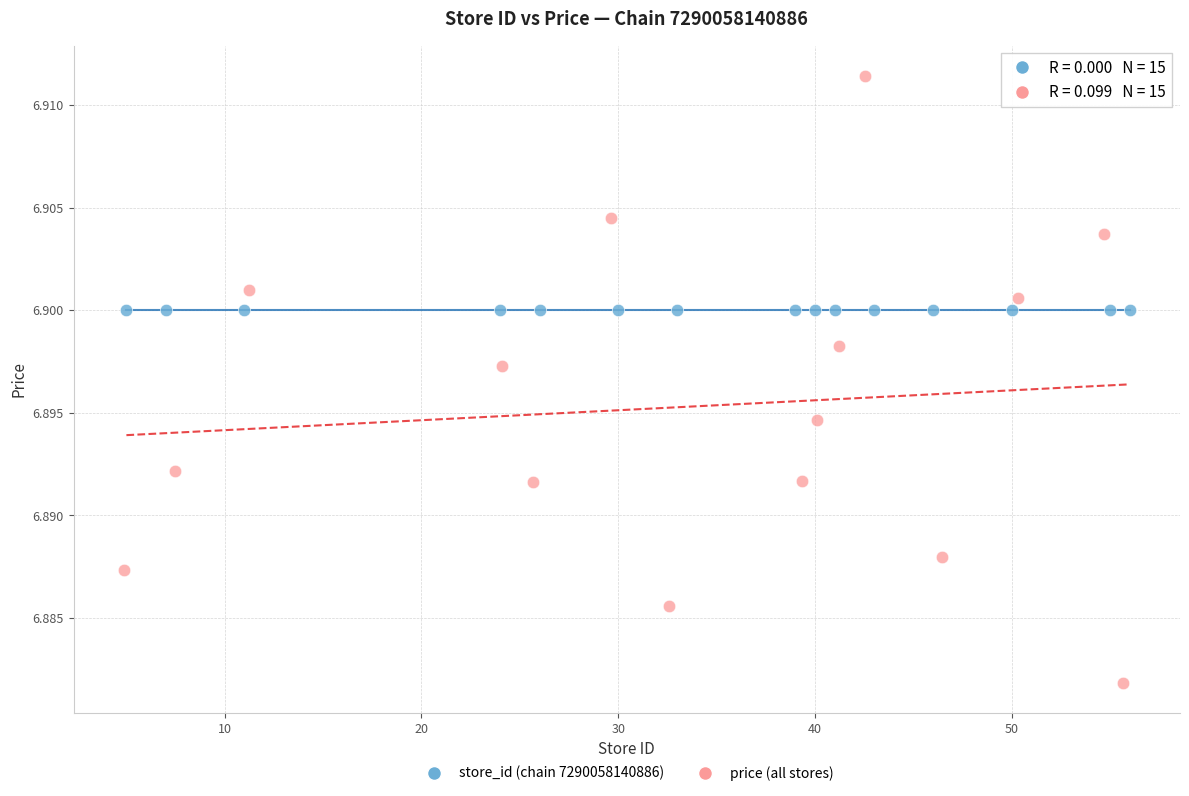

What are all the series names shown in the legend?

store_id (chain 7290058140886), price (all stores)